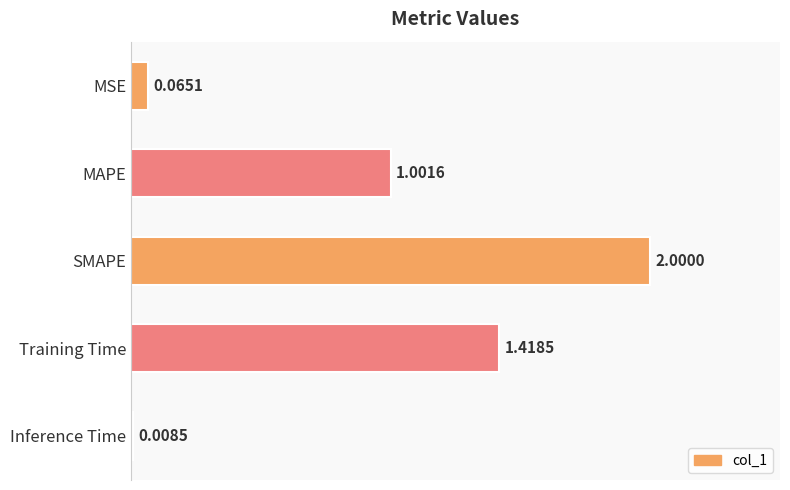

At which label is the value closest to 1?

MAPE